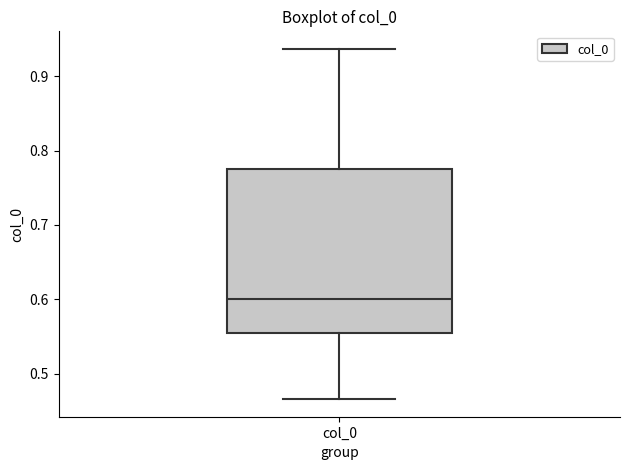

Read this box plot against the y-axis: the position of the median line, the range covered by the box, and the ends of both whiskers. The values are not printed on the chart, so give them approximately, as read against the axis.

median 0.60, box 0.55 to 0.78, whiskers 0.47 to 0.94